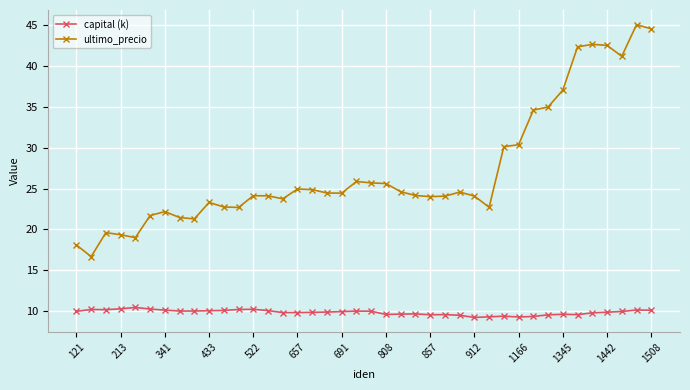

What is the maximum value for ultimo_precio?

45.0